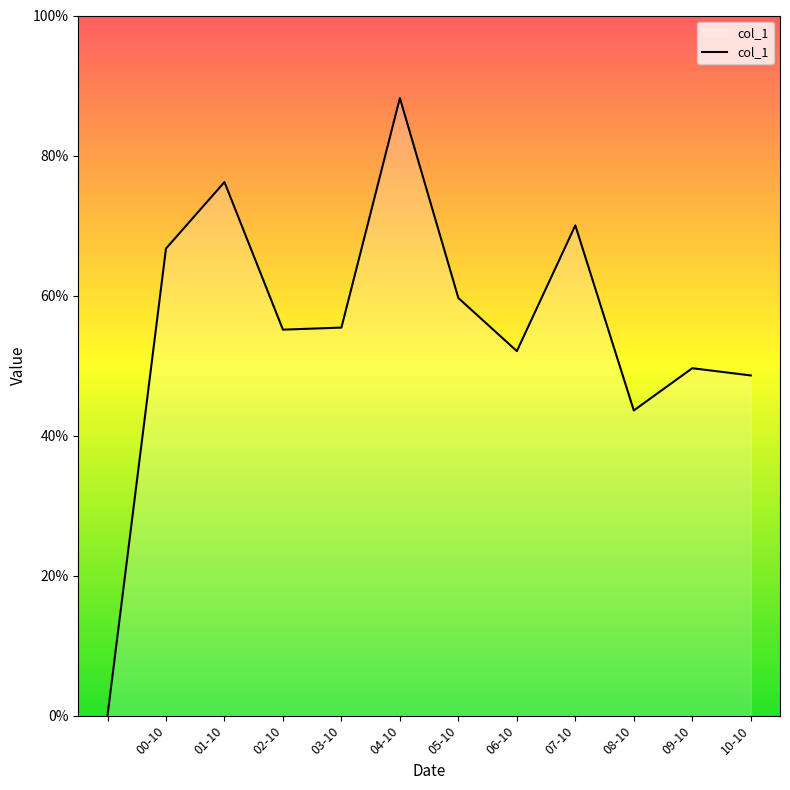

Does the chart display data point markers on the line(s)?

No